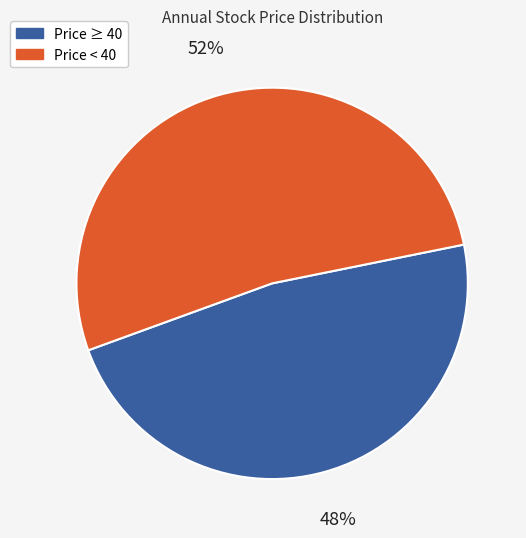

Is there any slice that represents more than half of the pie?

Yes